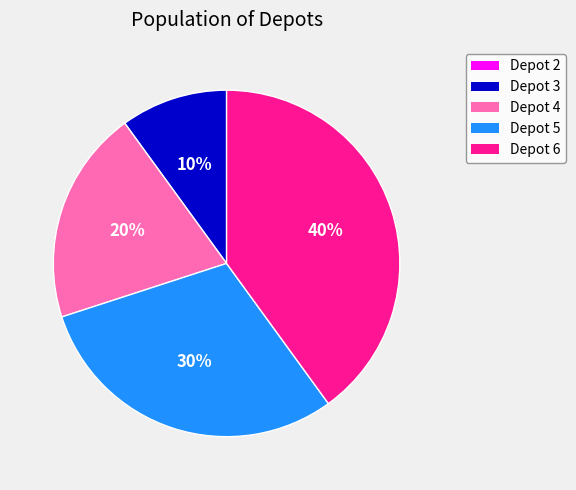

Does Depot 6 account for over 50% of the chart?

No